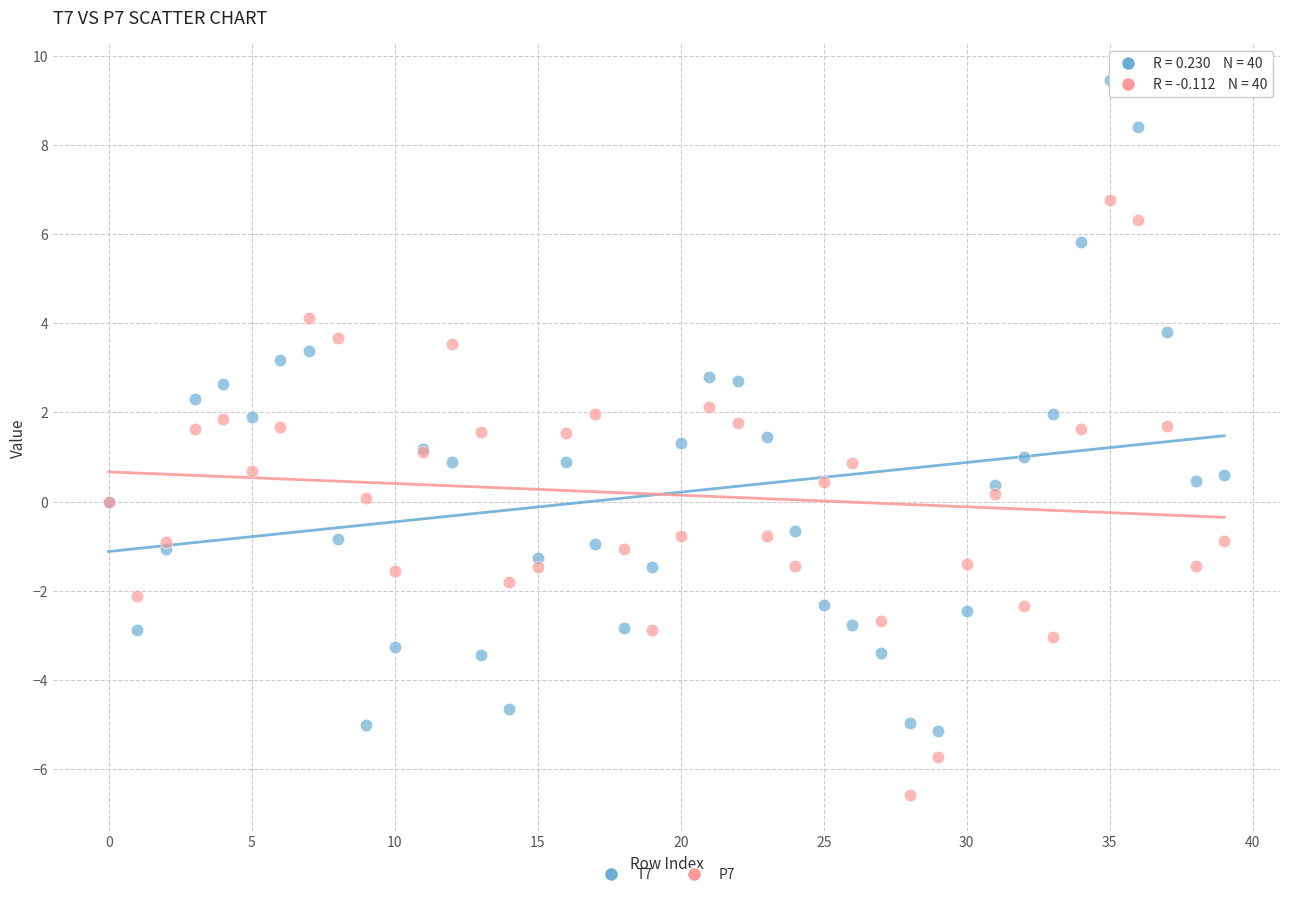

Which series has the widest spread of Y values?

T7